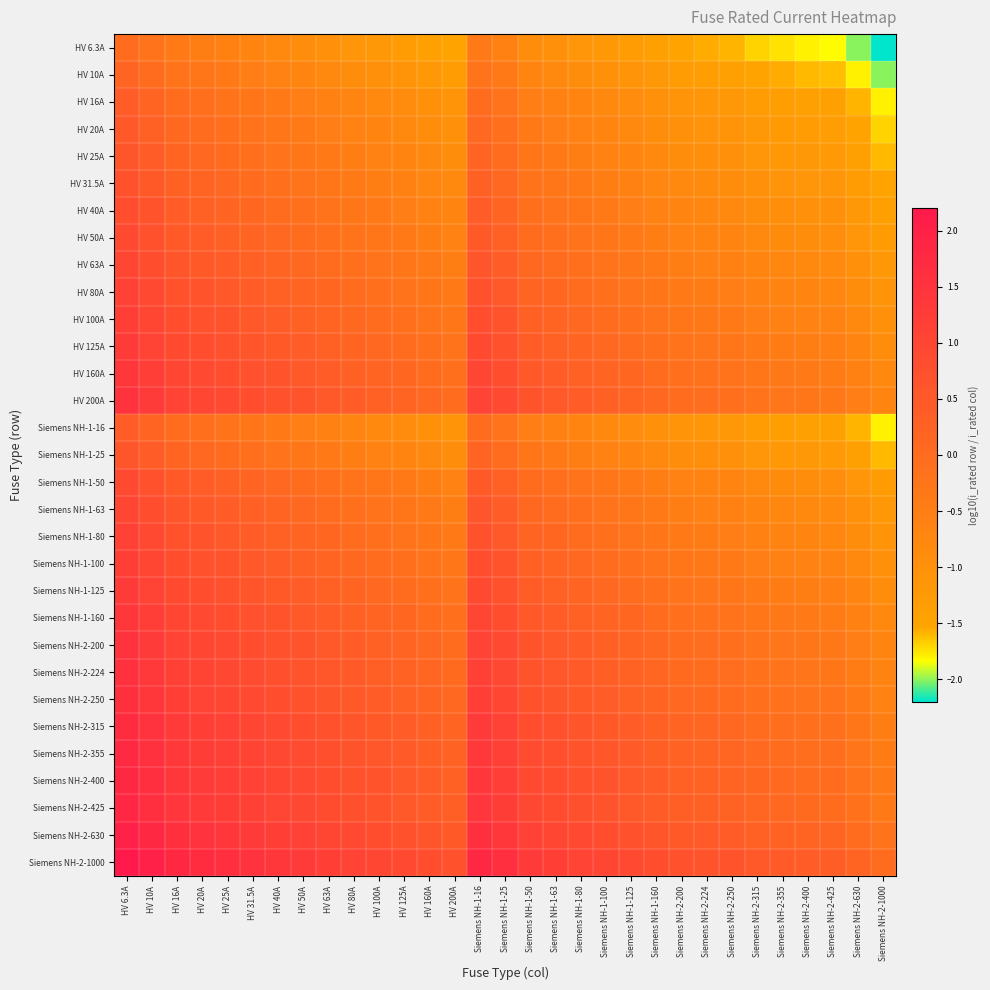

List the series in order of their peak value, lowest first.

HV 6.3A, HV 10A, HV 16A, Siemens NH-1-16, HV 20A, HV 25A, Siemens NH-1-25, HV 31.5A, HV 40A, HV 50A, Siemens NH-1-50, HV 63A, Siemens NH-1-63, HV 80A, Siemens NH-1-80, HV 100A, Siemens NH-1-100, HV 125A, Siemens NH-1-125, HV 160A, Siemens NH-1-160, HV 200A, Siemens NH-2-200, Siemens NH-2-224, Siemens NH-2-250, Siemens NH-2-315, Siemens NH-2-355, Siemens NH-2-400, Siemens NH-2-425, Siemens NH-2-630, Siemens NH-2-1000